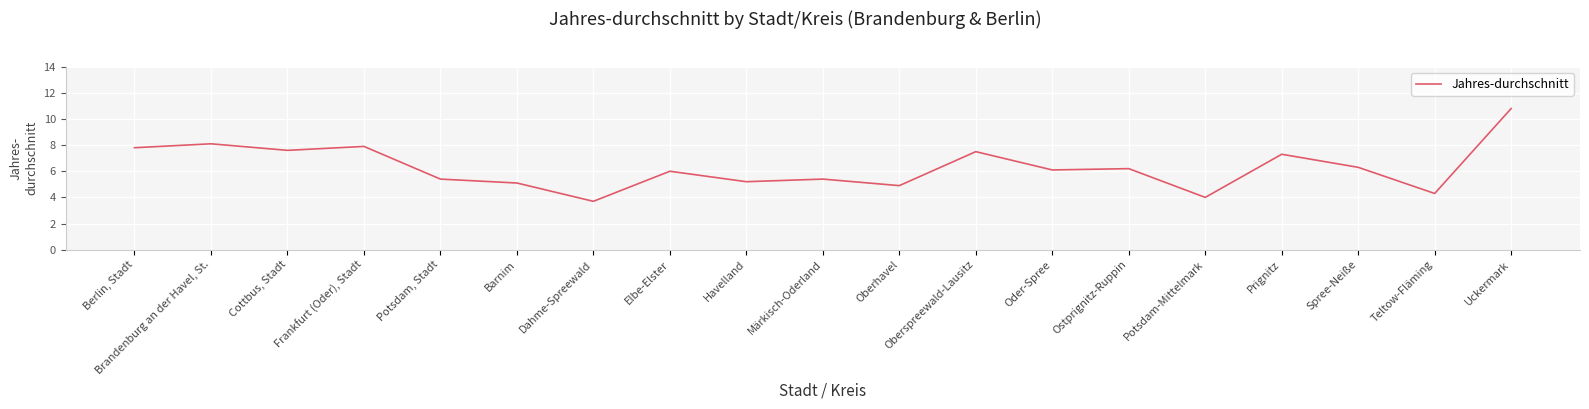

Is it true that the value at Oberhavel is 8.4?

False